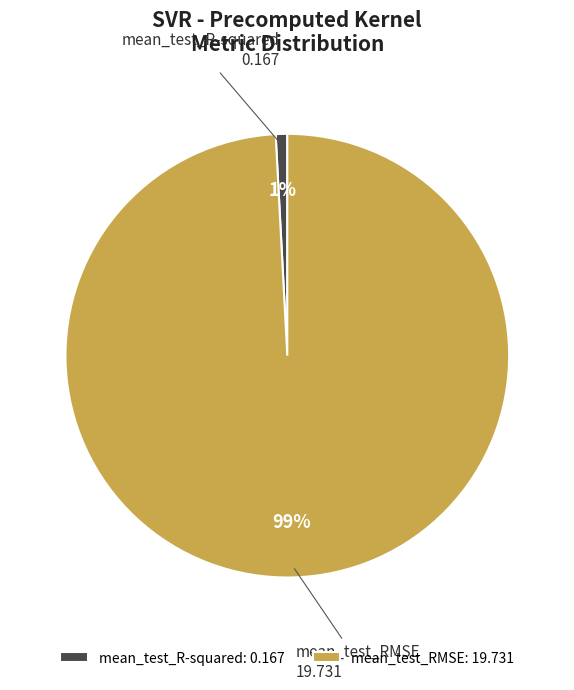

Is mean_test_RMSE the majority of the pie?

Yes